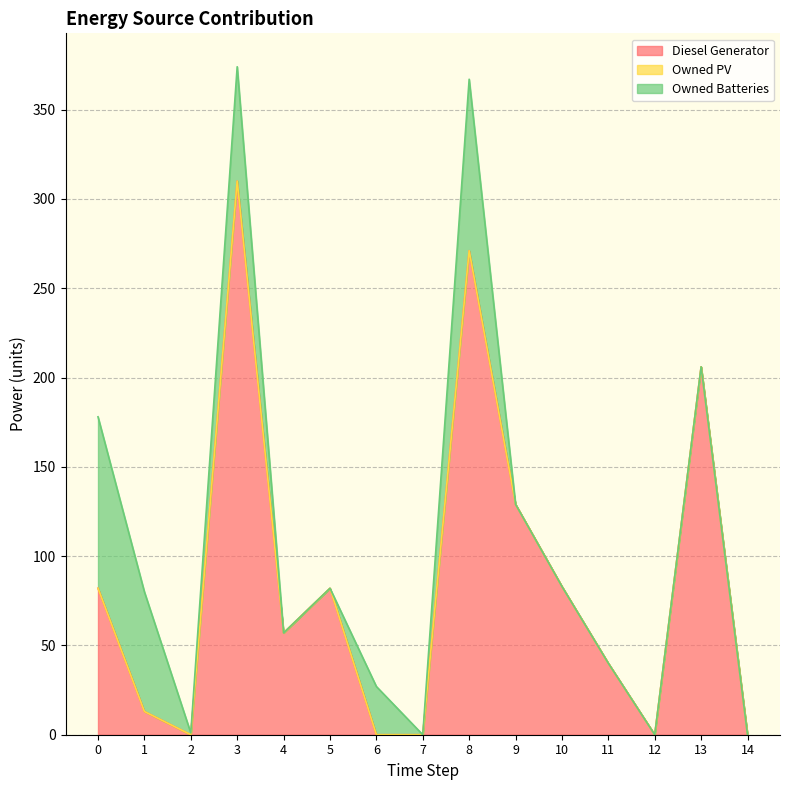

How many data points in Owned Batteries are above 0?

6